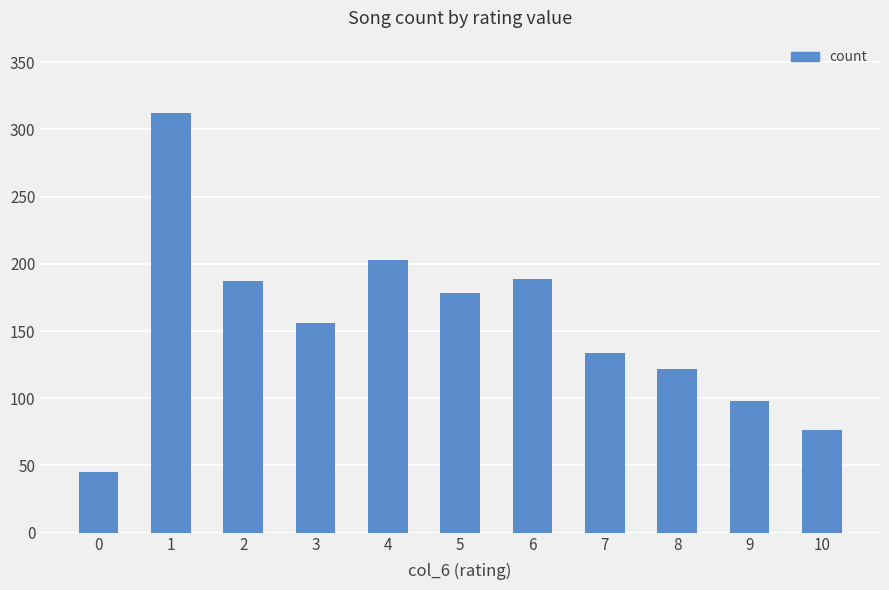

At which category does the chart reach its peak across all series?

1